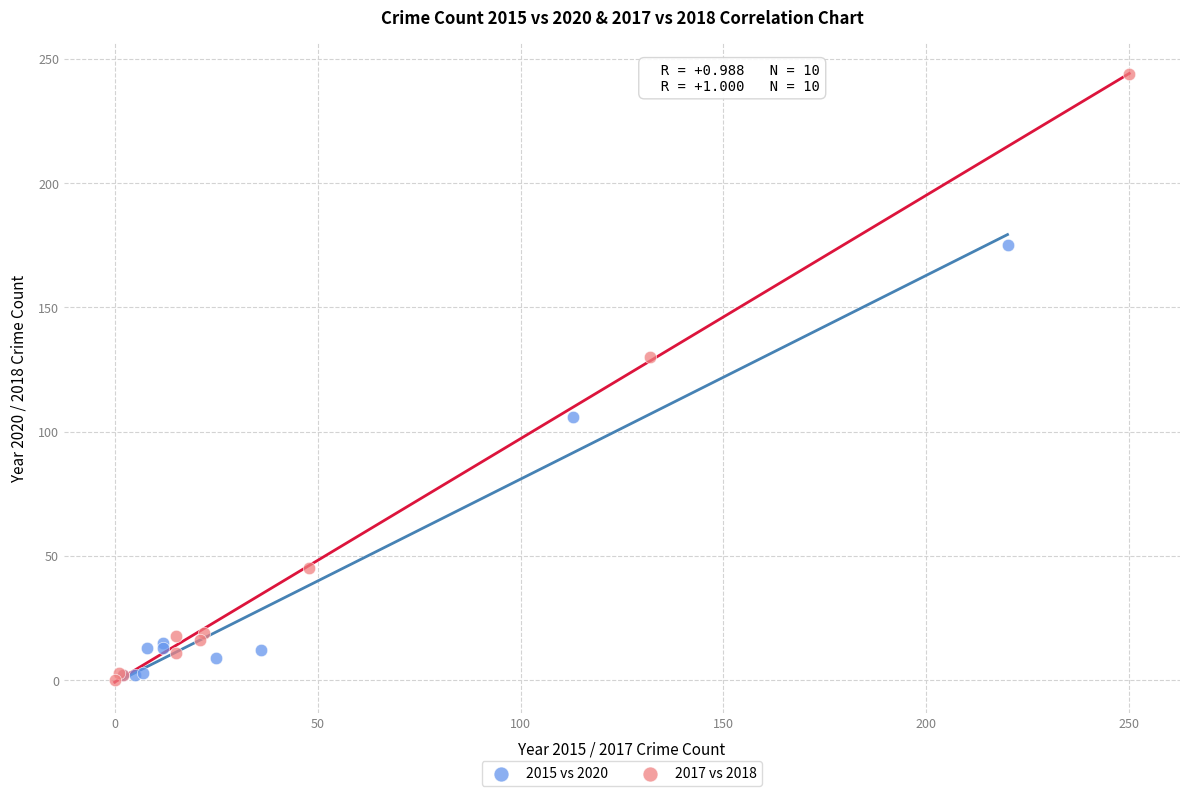

Which series has the widest spread of Y values?

2017 vs 2018